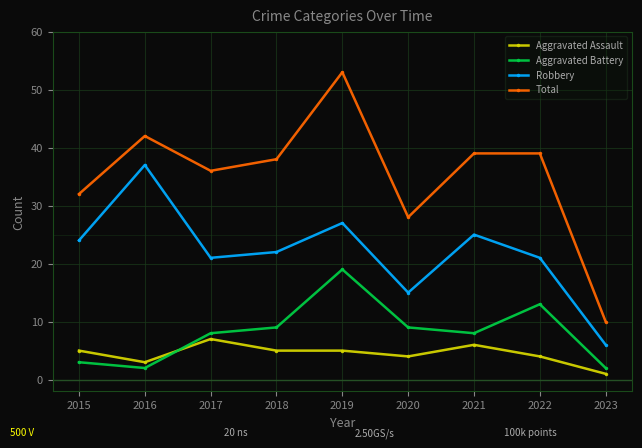

At how many categories does at least one series exceed 3?

9